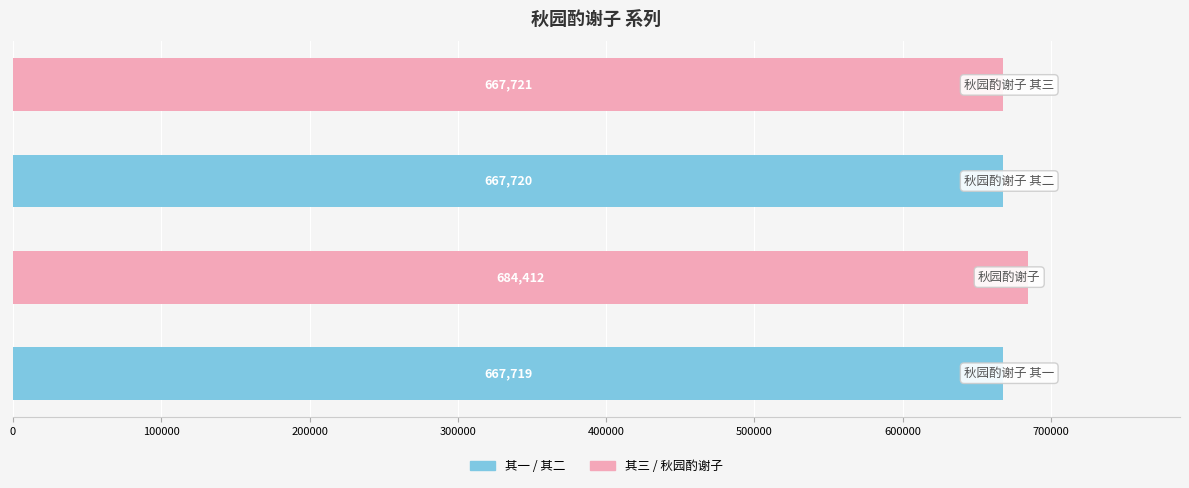

What is the average value?

671893